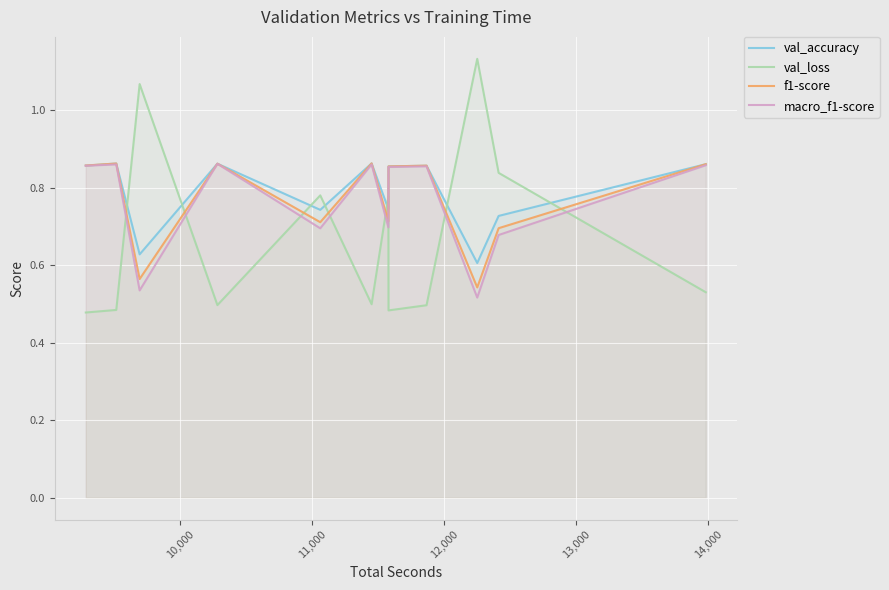

What is the difference between the maximum and minimum values in the val_loss series?

0.7